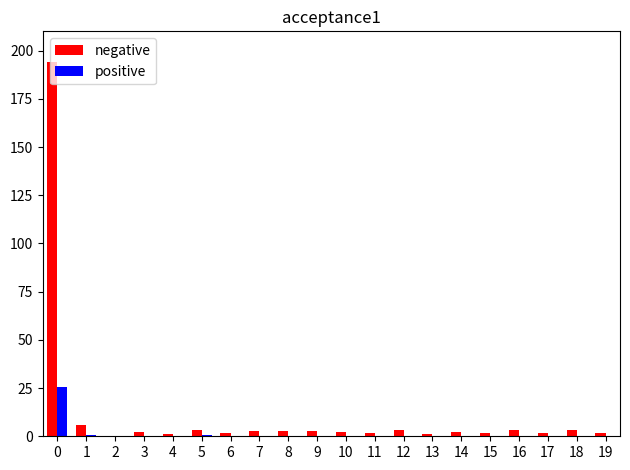

What is the maximum value shown in the chart?

194.0